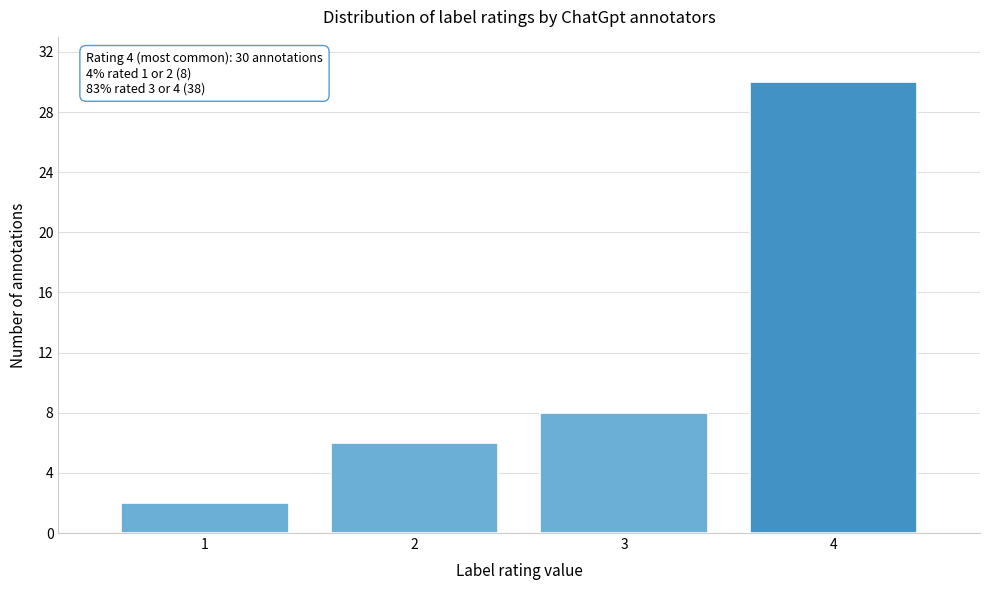

Reading left to right, what are all the values shown in this chart?

1=2	2=6	3=8	4=30